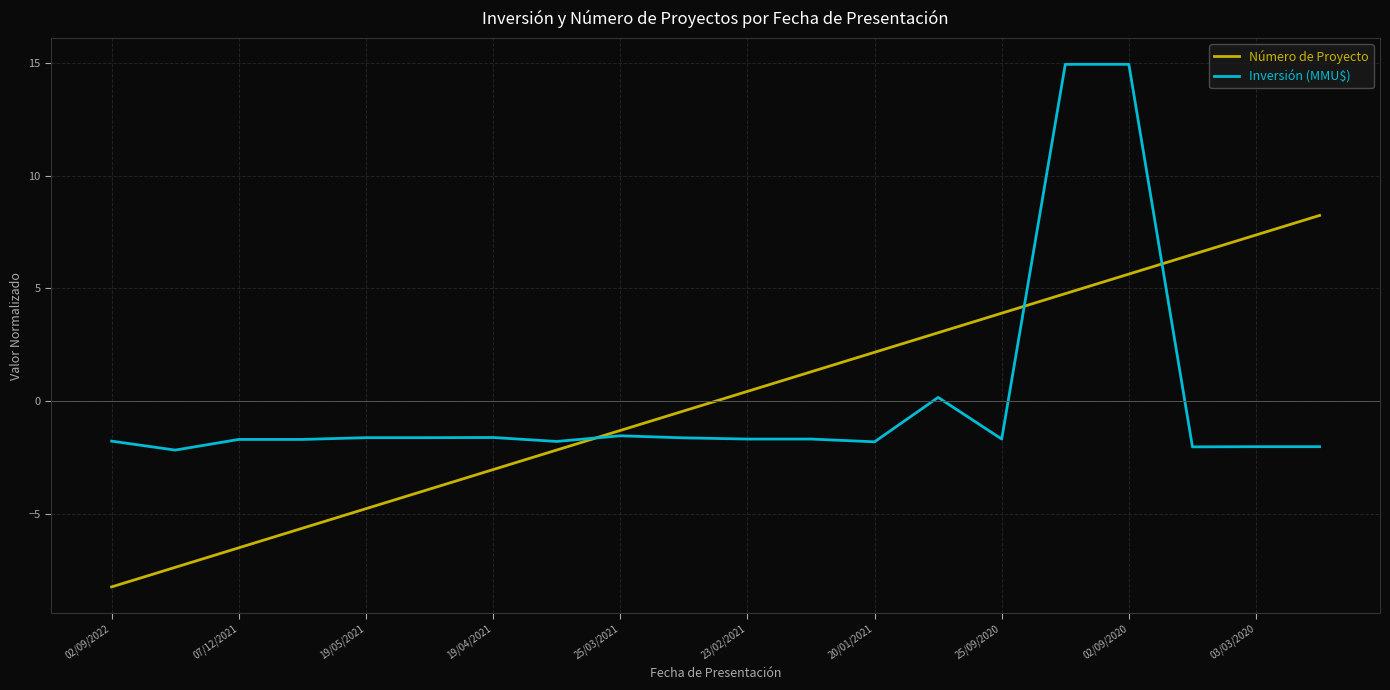

What is the greatest value displayed?

14.9